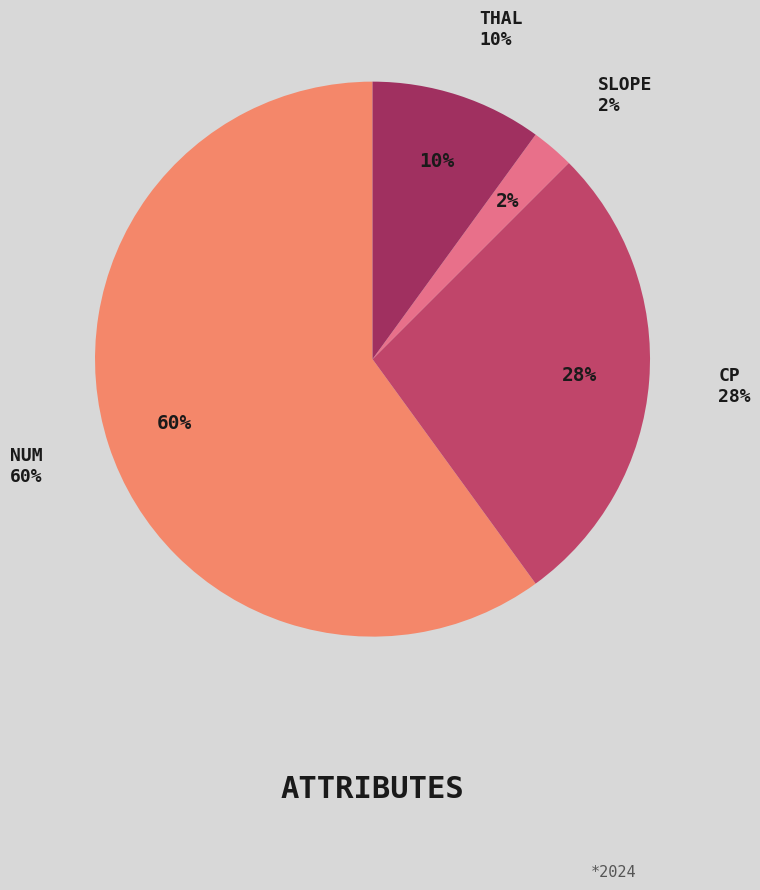

How many segments does this pie chart have?

4